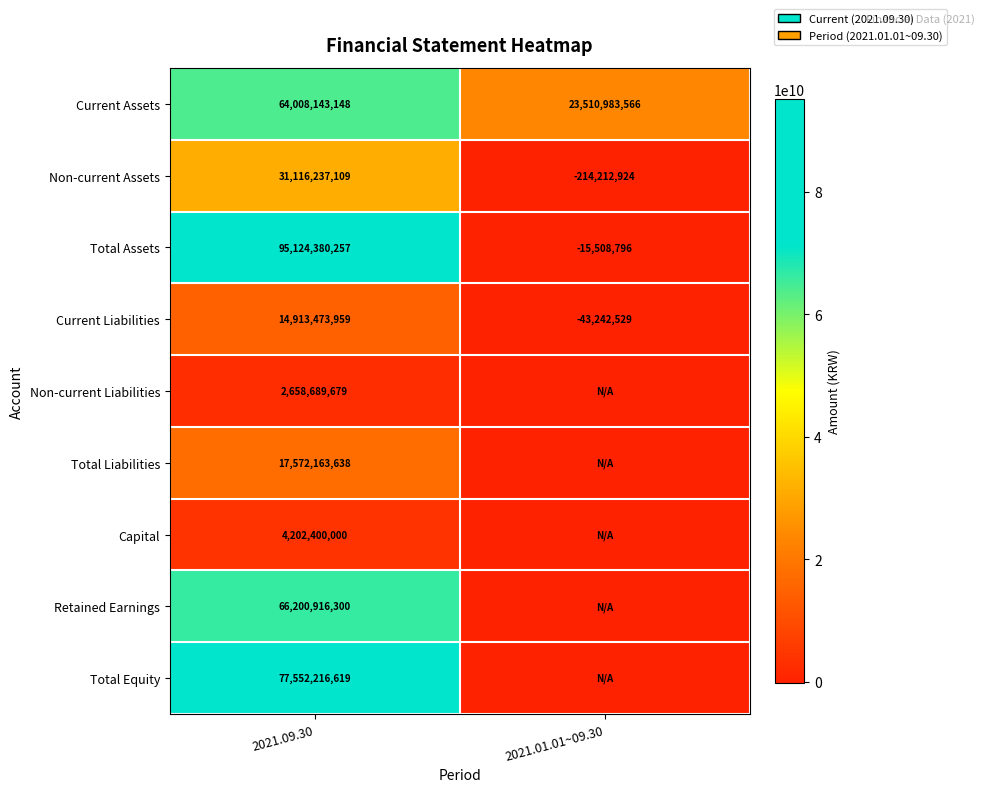

How many categories are shown in the chart?

2